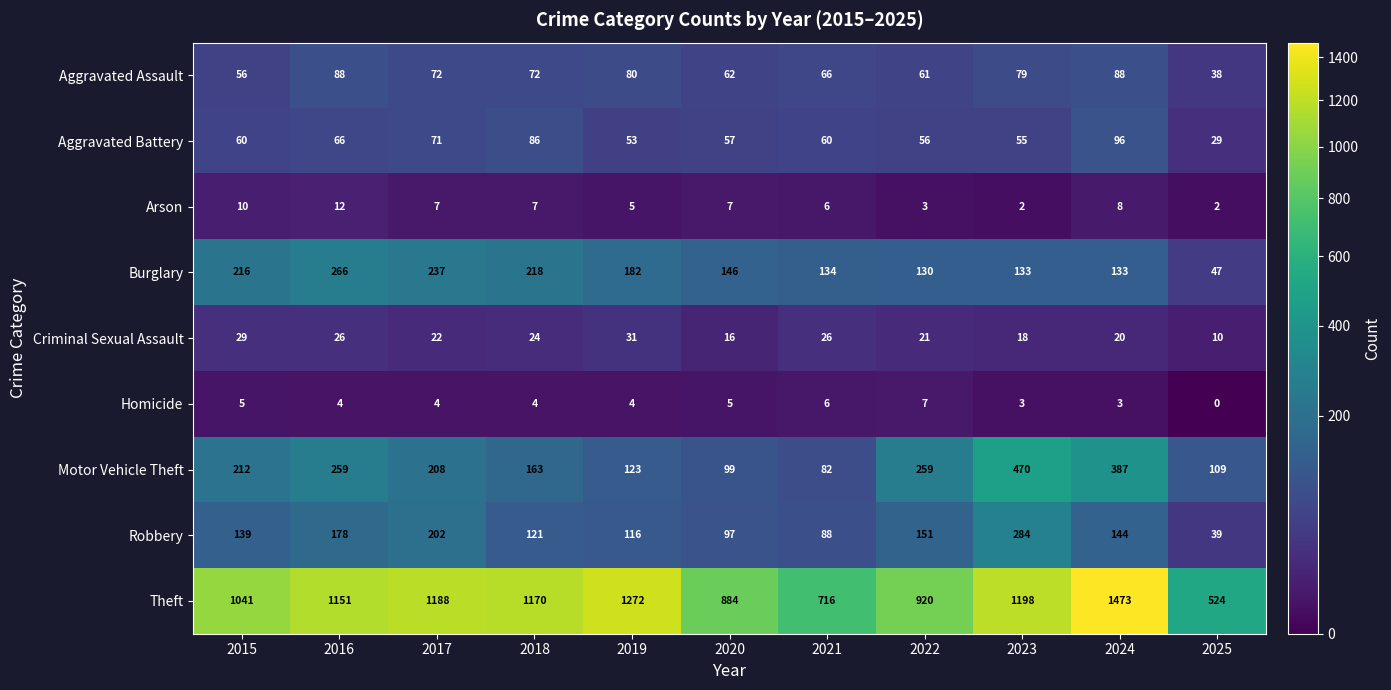

At which label does Motor Vehicle Theft reach its minimum?

2021